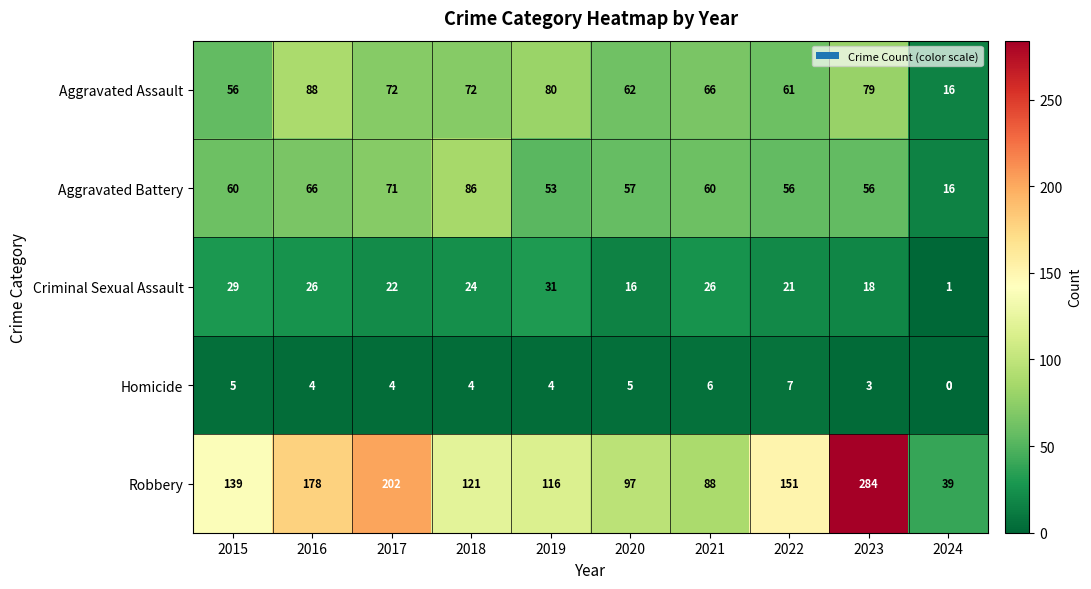

What is the average value of the Robbery series?

142